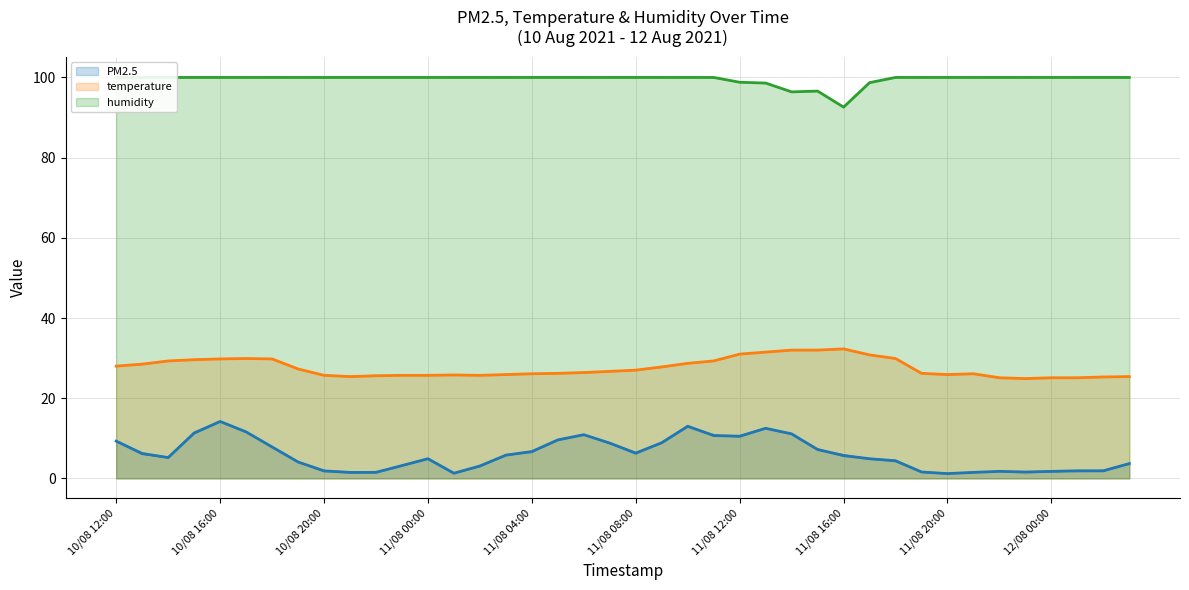

Which series has the largest range (max minus min)?

PM2.5